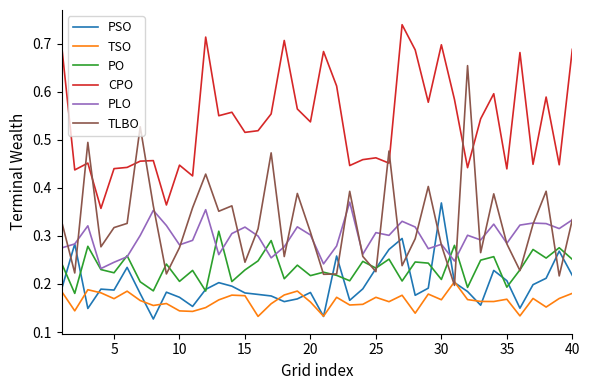

Which series has the widest spread of values?

TLBO